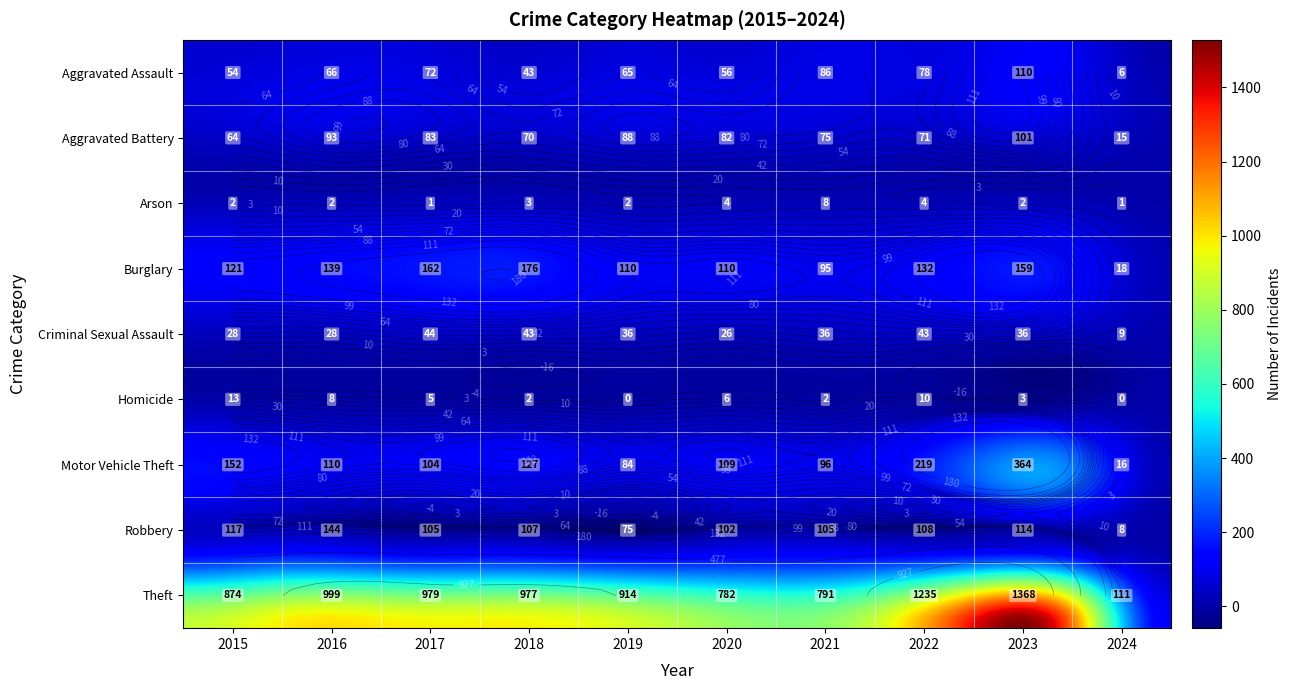

Which series has the largest total across all categories?

Theft